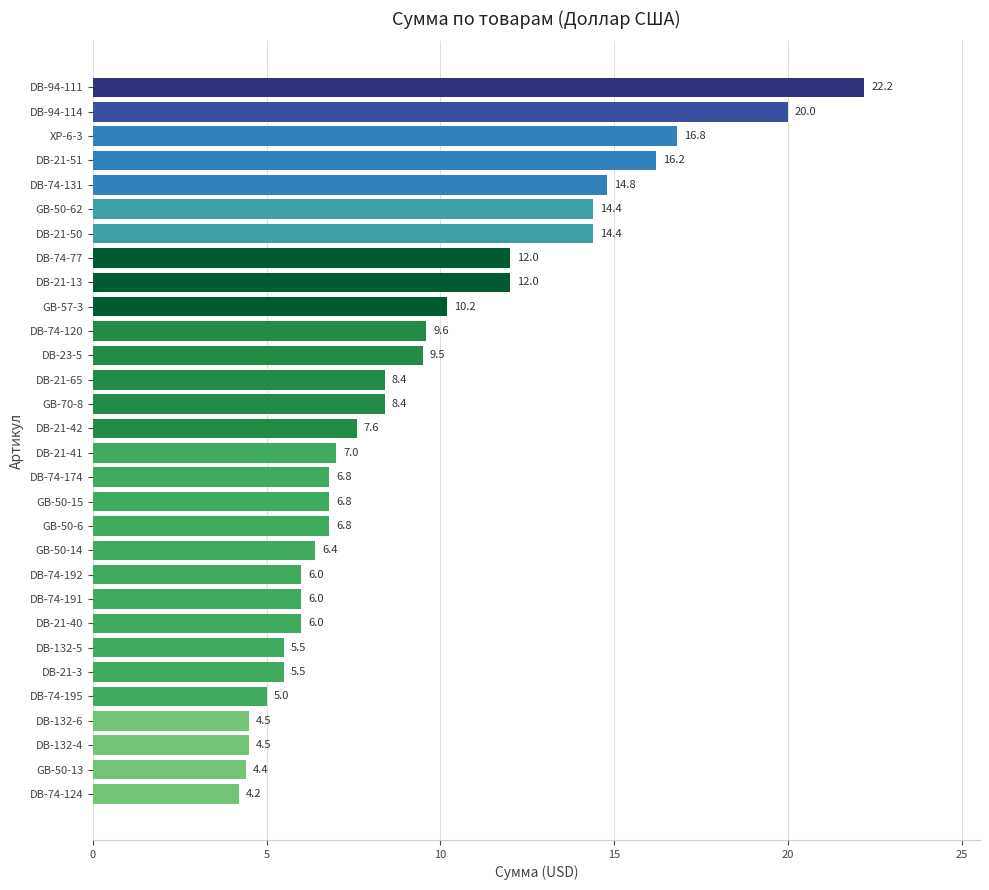

What is the sum of all values?

281.9